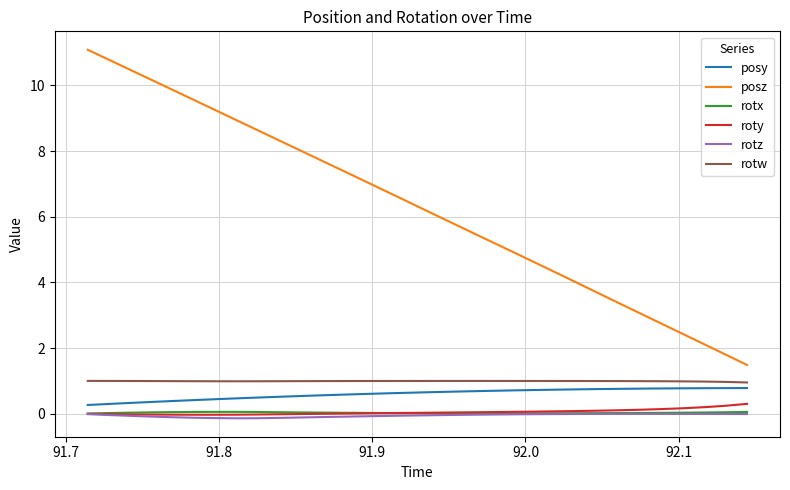

What is the maximum value shown in the chart?

11.1